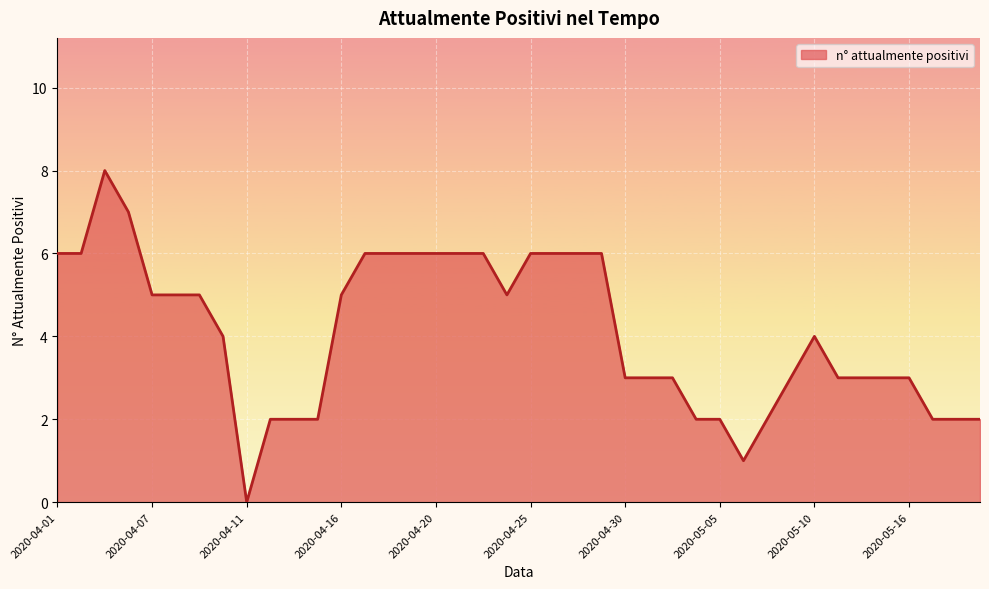

What is the greatest value displayed?

8